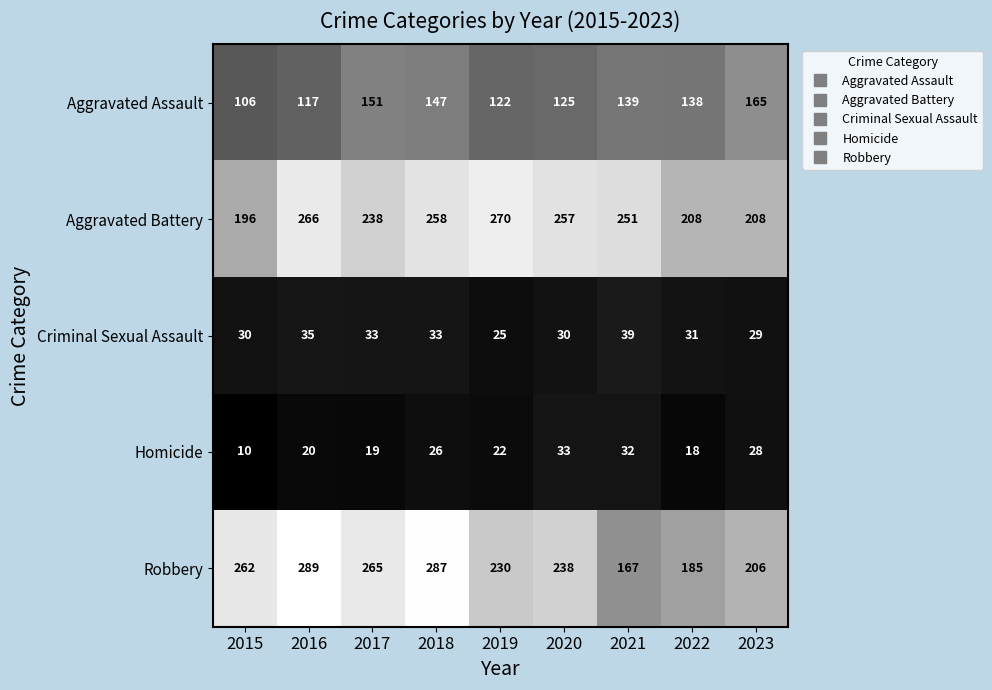

The Aggravated Battery series shows 266 at 2016. True or false?

True